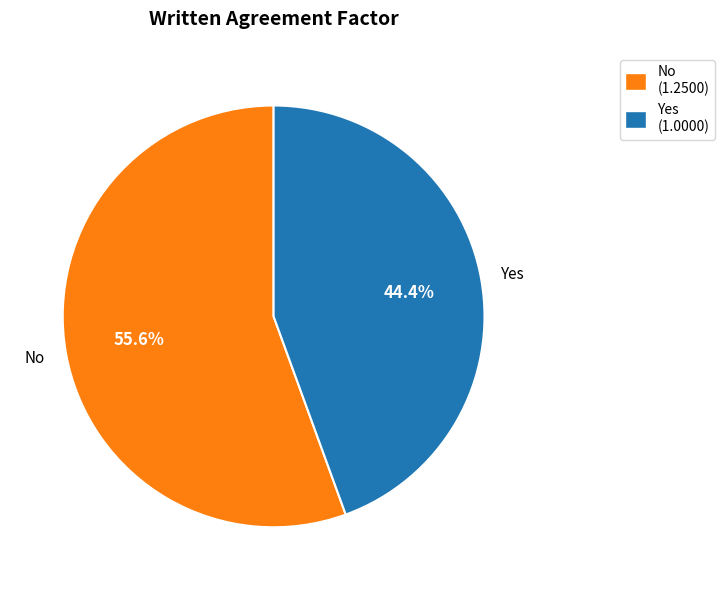

What percentage is the Yes slice, to the nearest percent?

44%